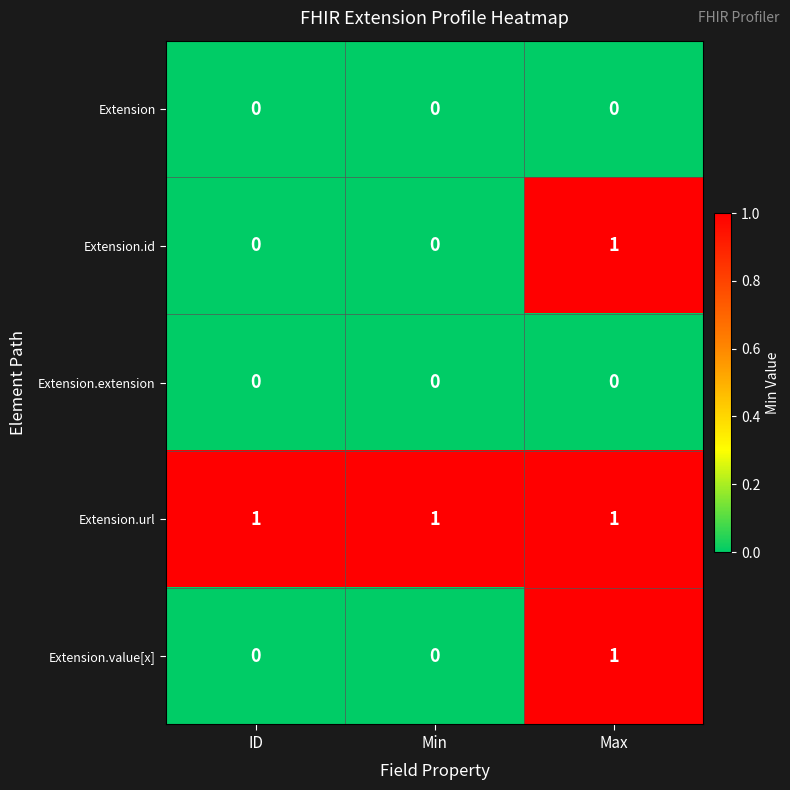

The value of Extension.id at Min is 0. True or false?

True